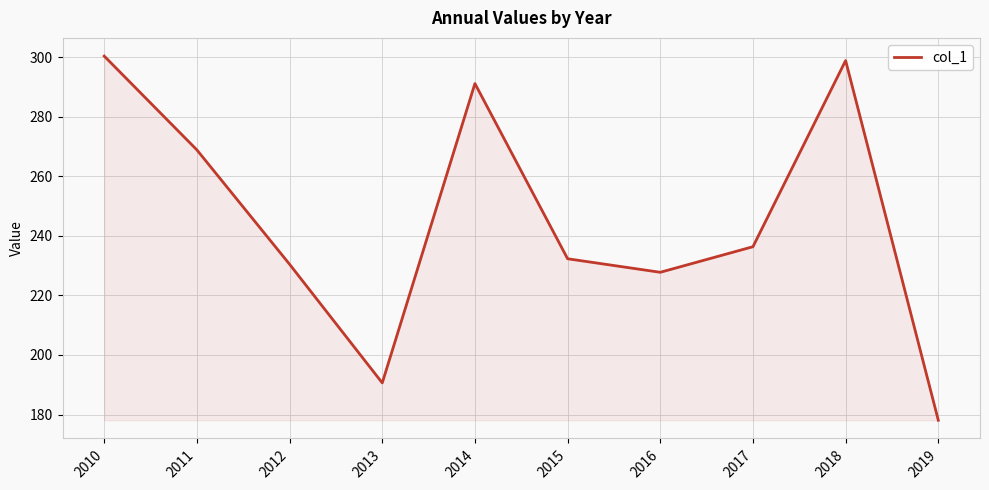

What is the change in value from 2010 to 2013?

-109.7